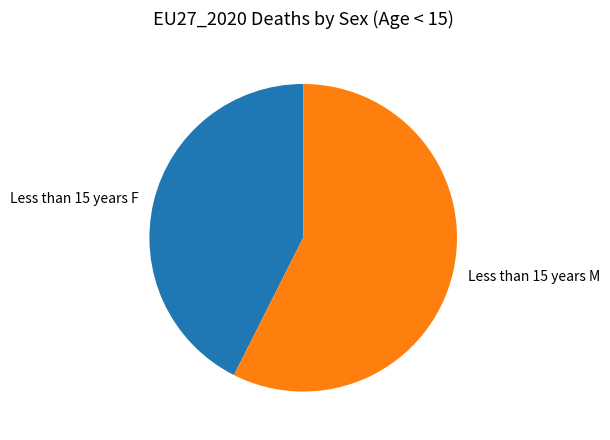

What is the largest slice in the pie chart?

Less than 15 years M